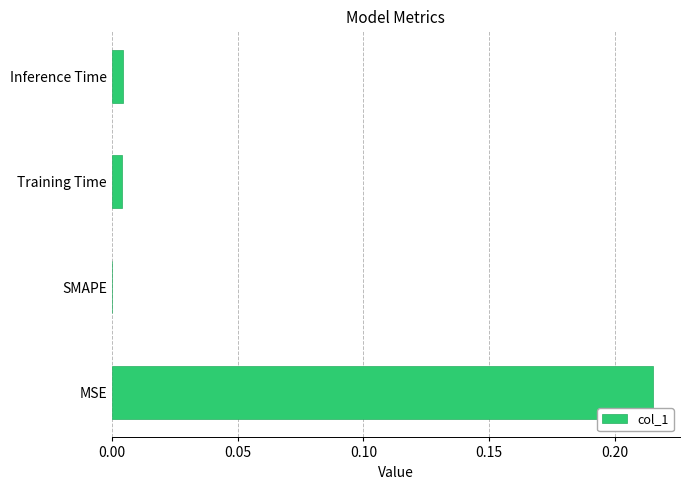

Which has a higher value, Inference Time or MSE?

MSE